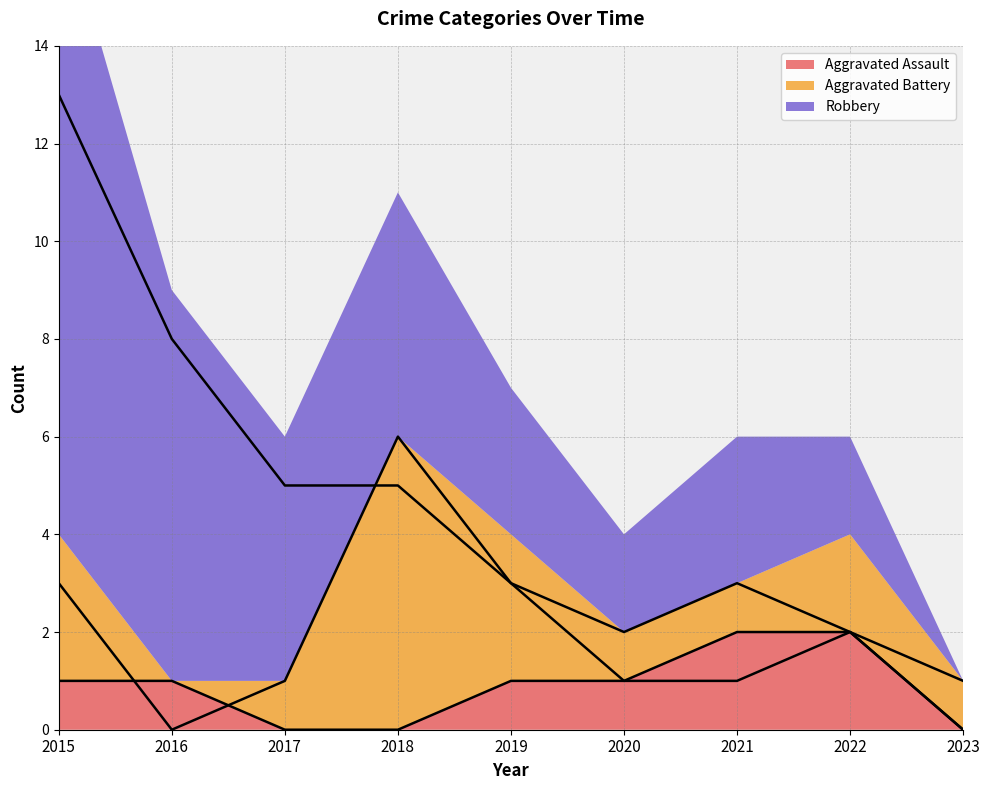

At which label does Aggravated Assault reach its peak?

2021